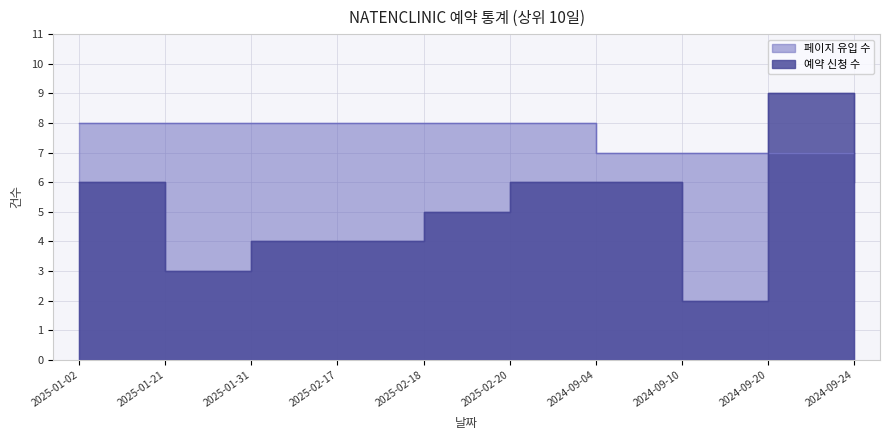

What is the difference between the highest and lowest values at 2025-01-02?

2